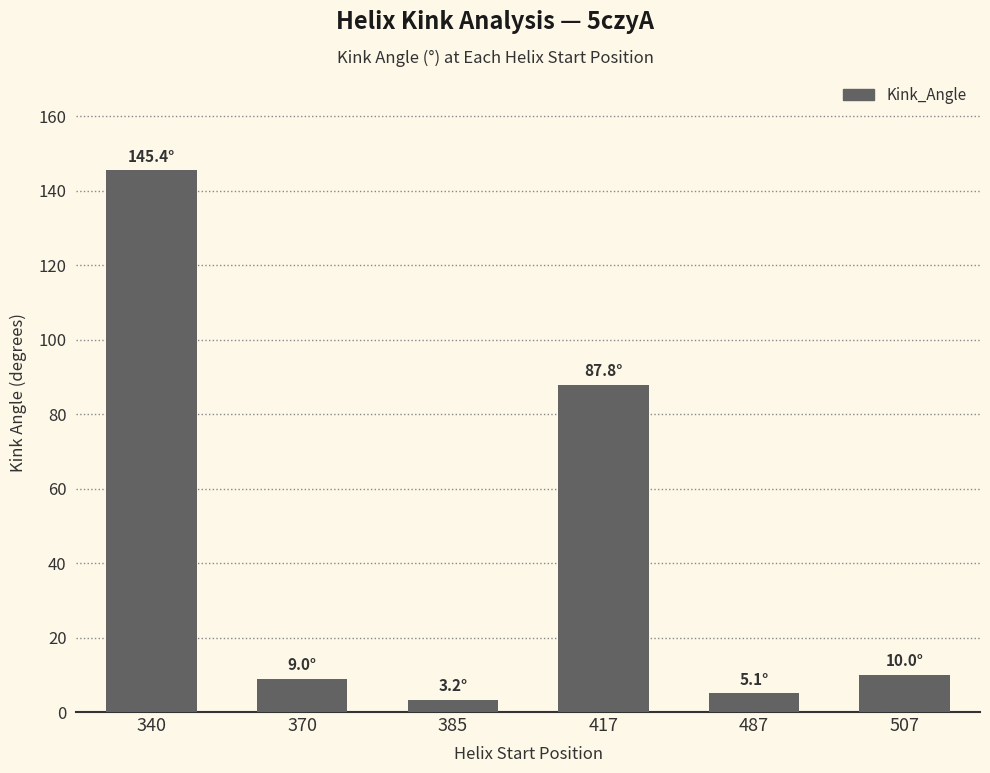

What is the difference between the second highest and second lowest values?

82.8